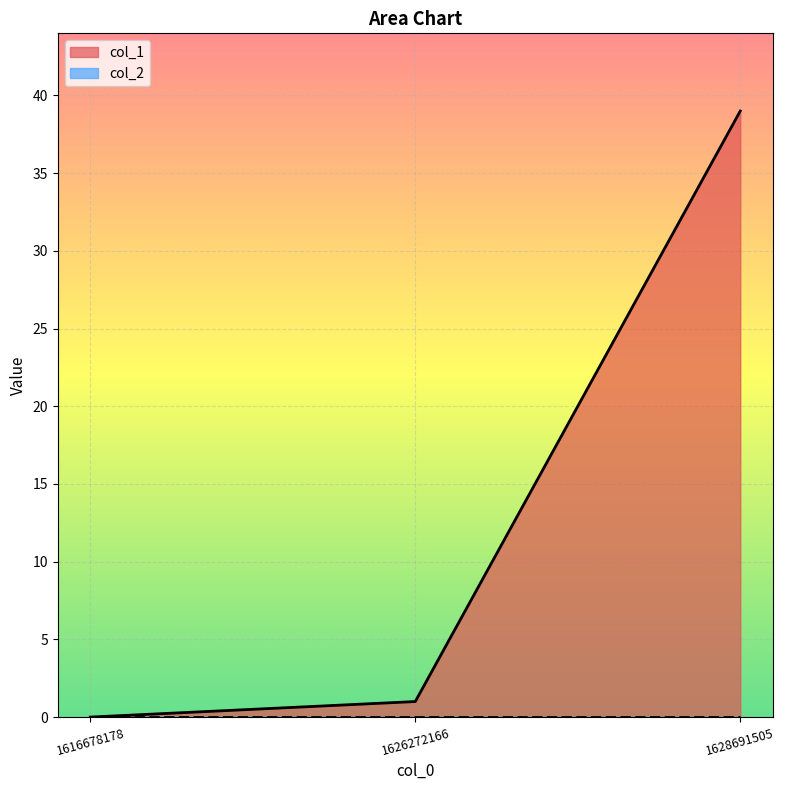

Where does the data first go above 1?

1628691505